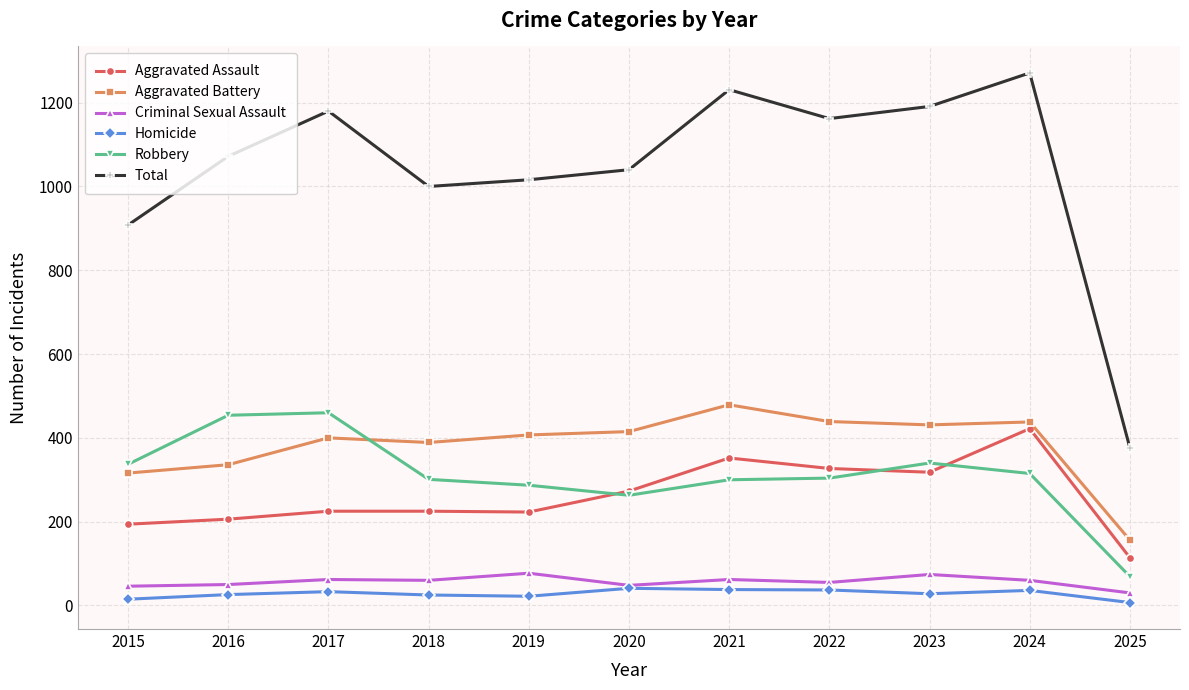

At how many categories does at least one series exceed 950?

9